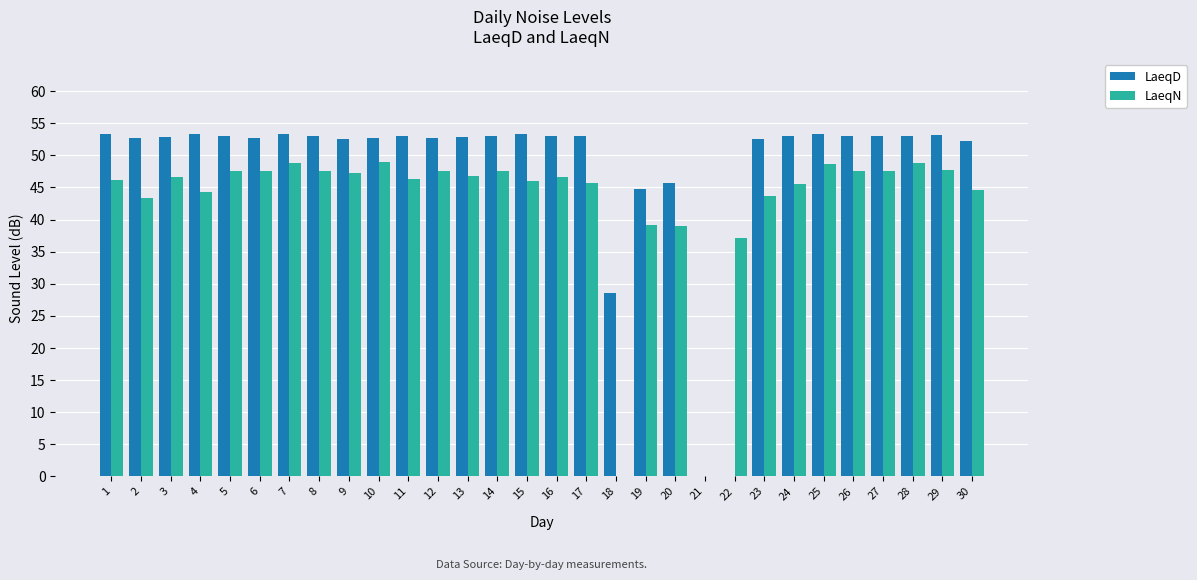

The value of LaeqD at 28 is 53.1. True or false?

True